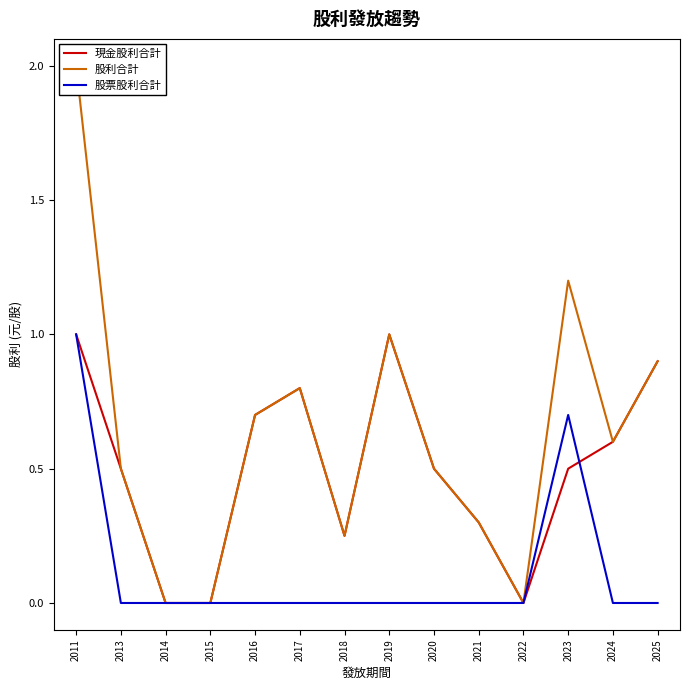

In 股利合計, how many points are lower than both neighbors (excluding endpoints)?

3